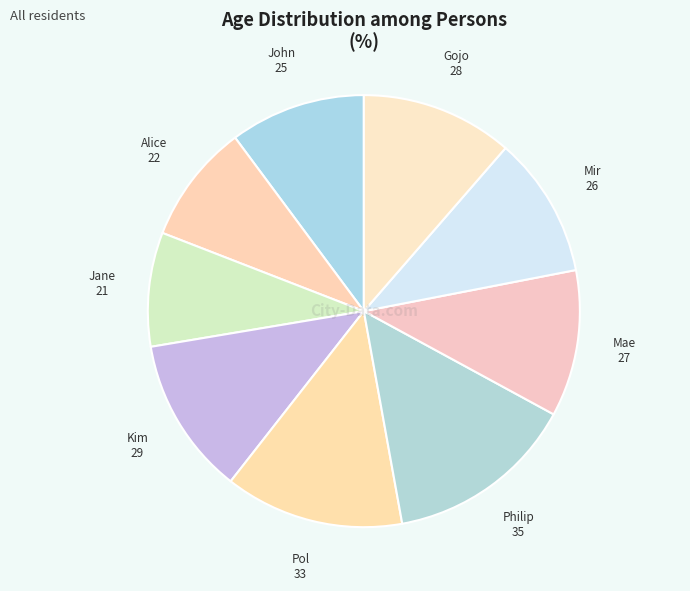

How many segments does this pie chart have?

9